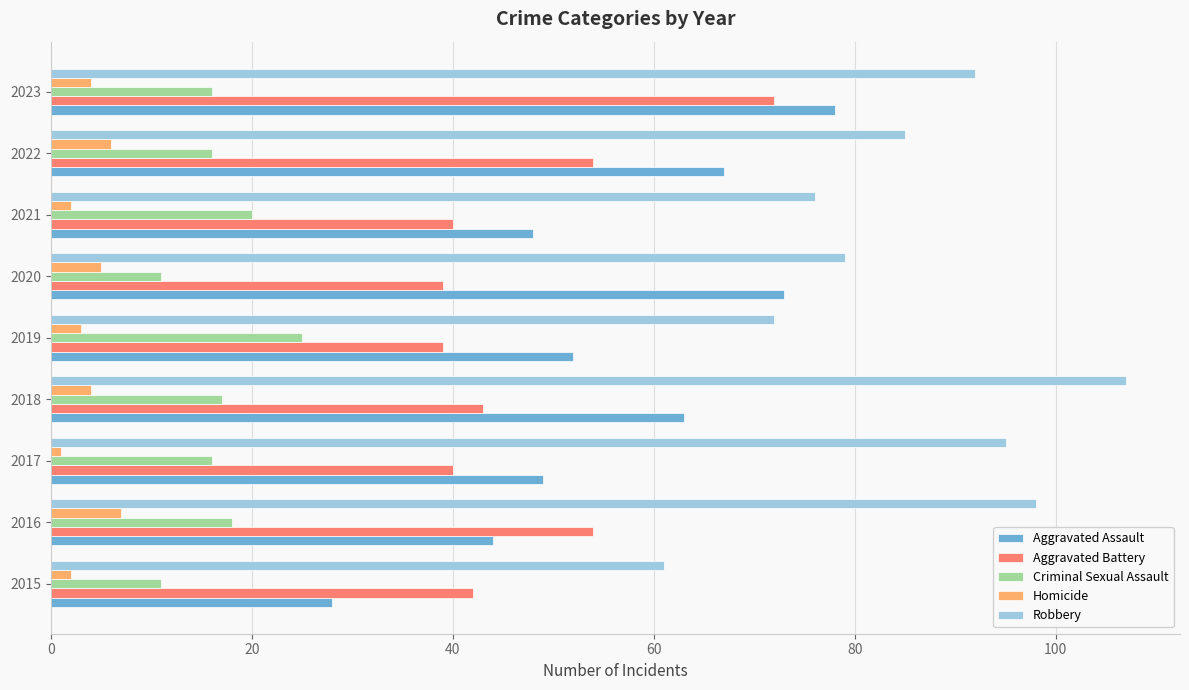

What is the difference between the highest and lowest values at 2016?

91